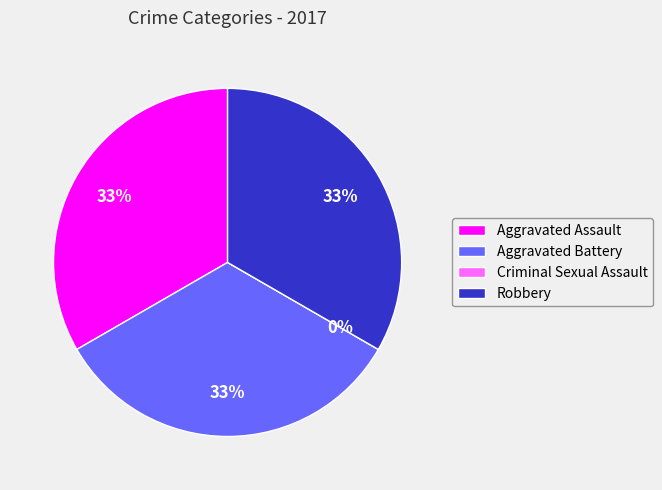

To the nearest percent, what is the difference between the largest and smallest slice percentages?

33%